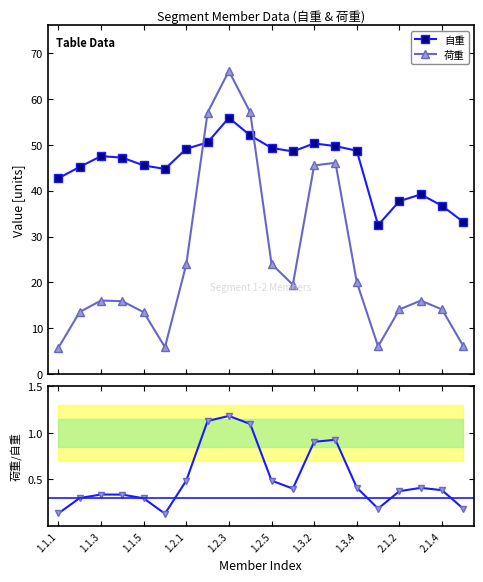

What is the value of the 荷重 point at the 20th from the left?

6.1